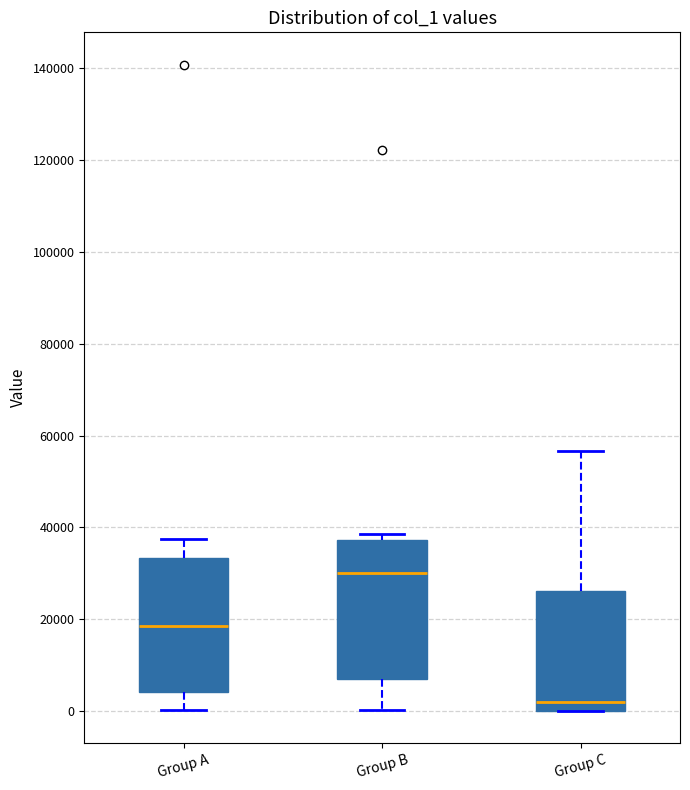

Reading left to right, transcribe this box plot: for each box, give where its median line is, the range the box spans, and where its two whiskers end, as read against the y-axis. The values are not printed on the chart, so give them approximately, as read against the axis.

Group A: median 18000, box 4000 to 34000, whiskers 0 to 38000
Group B: median 30000, box 6000 to 38000, whiskers 0 to 38000 (just above the box's upper edge)
Group C: median 2000, box 0 to 26000, whiskers 0 to 56000